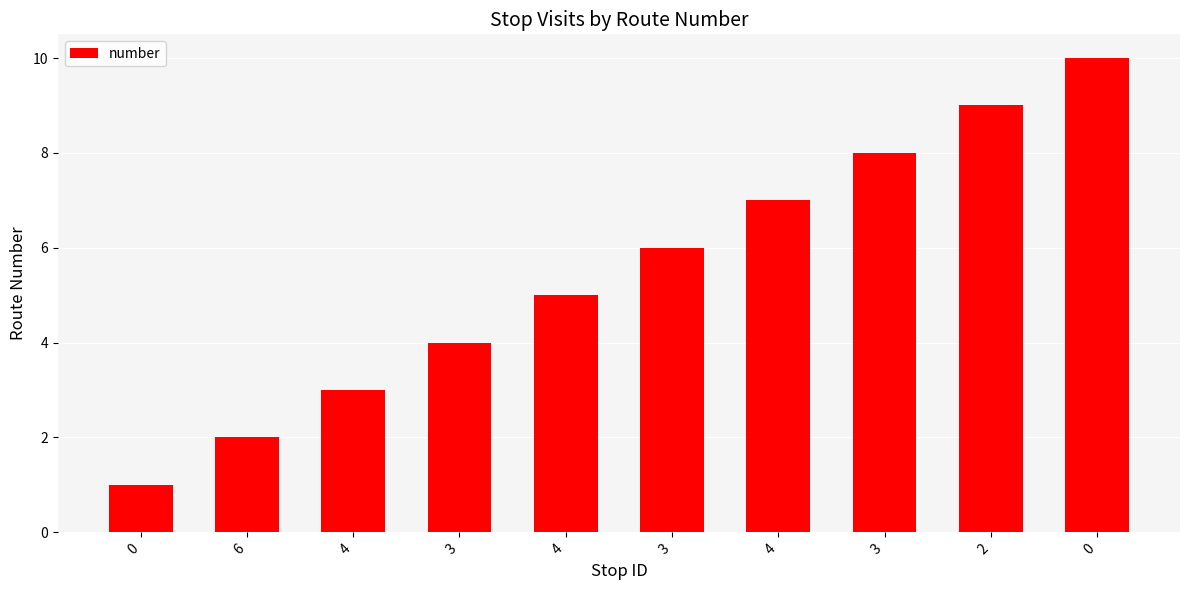

Does the chart contain any negative values?

No